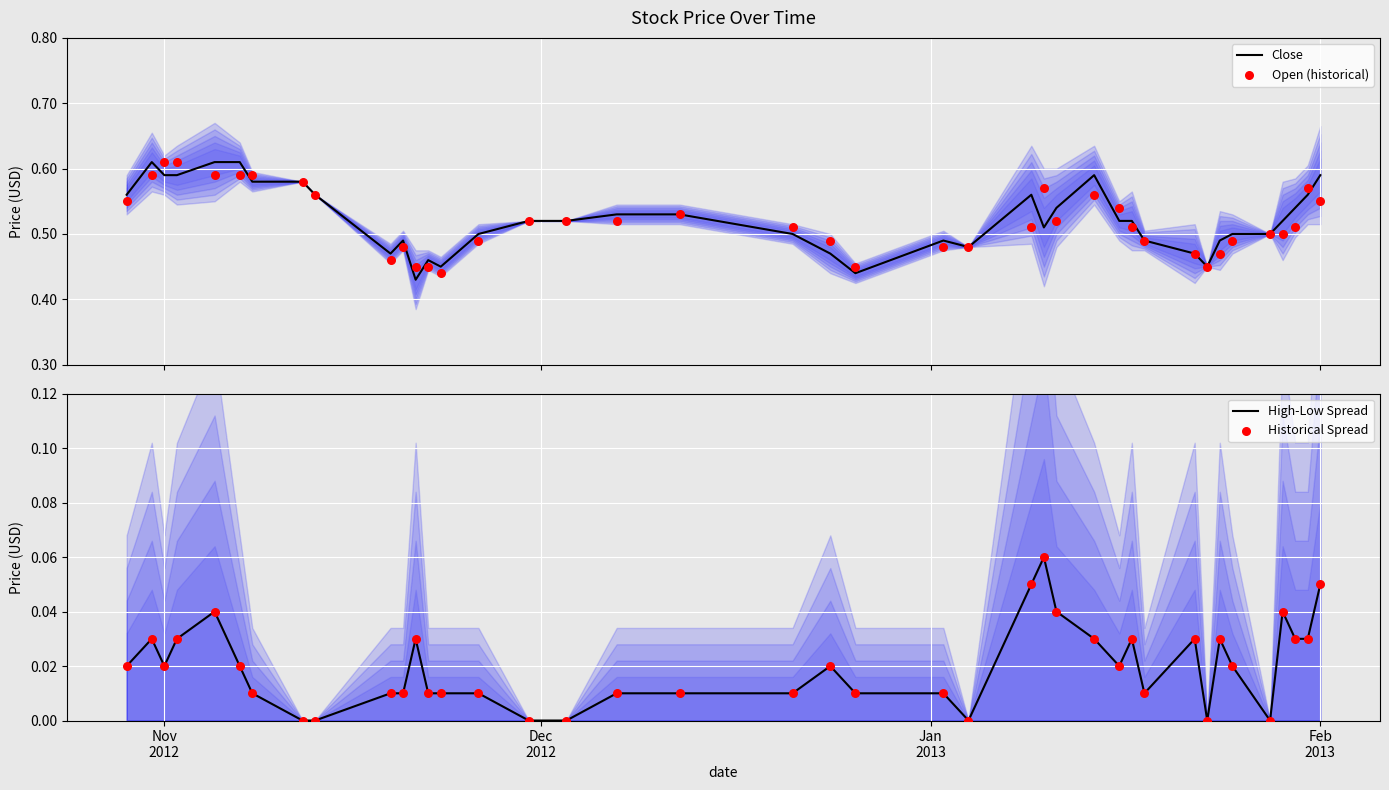

What are all the series names shown in the legend?

Close, Open (historical), High-Low Spread, Historical Spread